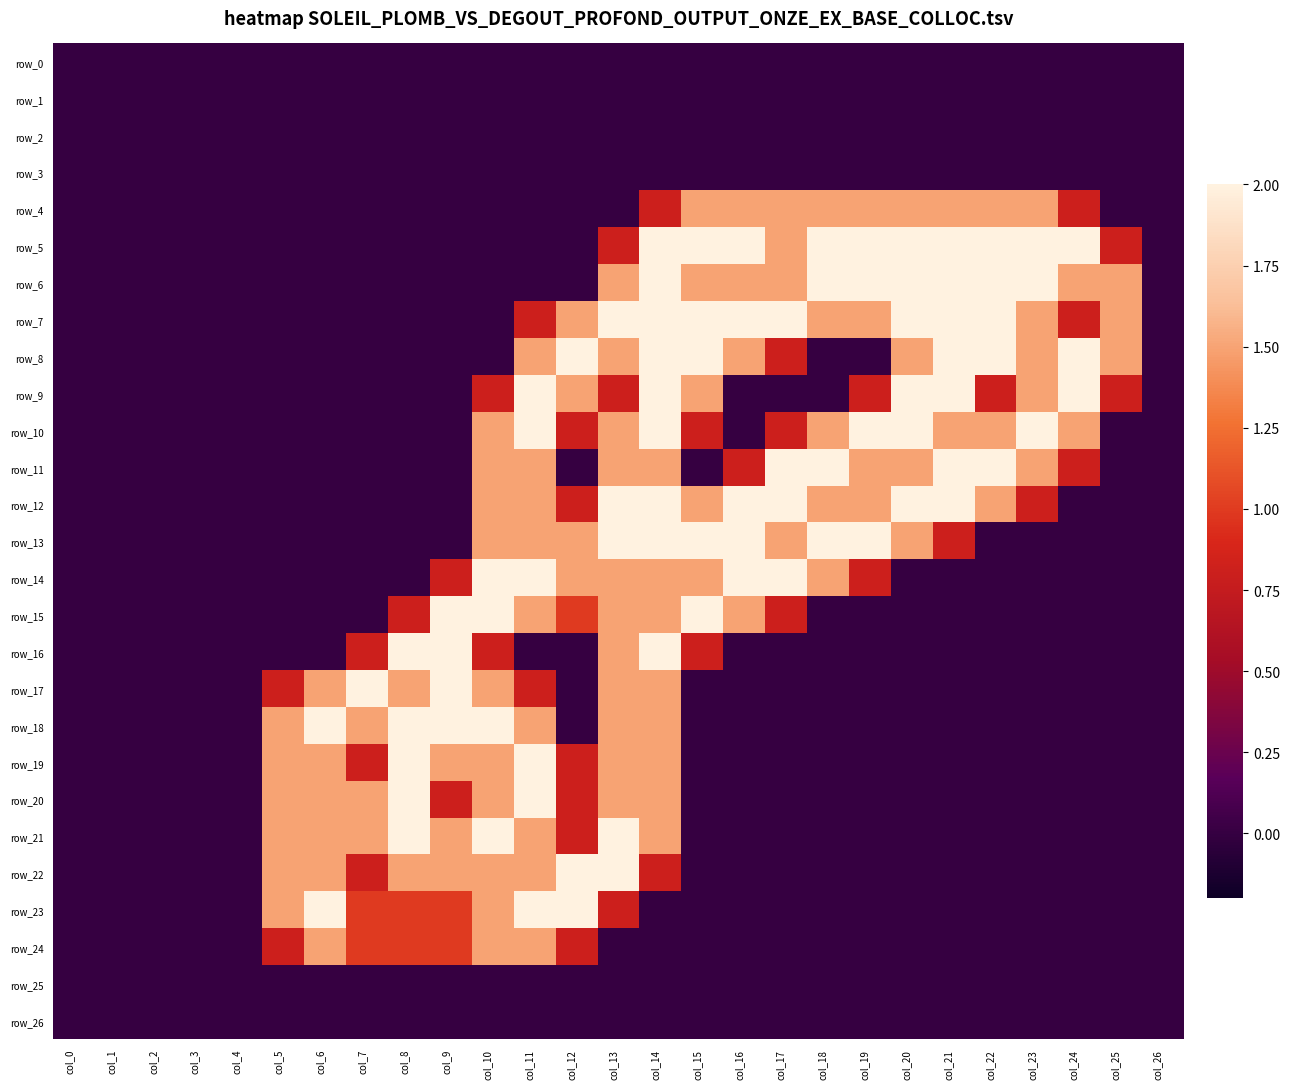

The row_14 series shows 0.9 at col_2. True or false?

False